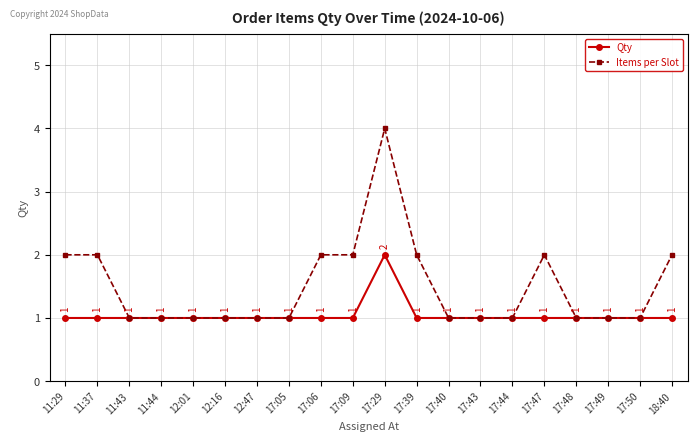

Reading left to right, what are all the values shown in this chart?

Qty: 1	1	1	1	1	1	1	1	1	1	2	1	1	1	1	1	1	1	1	1
Items per Slot: 2	2	1	1	1	1	1	1	2	2	4	2	1	1	1	2	1	1	1	2